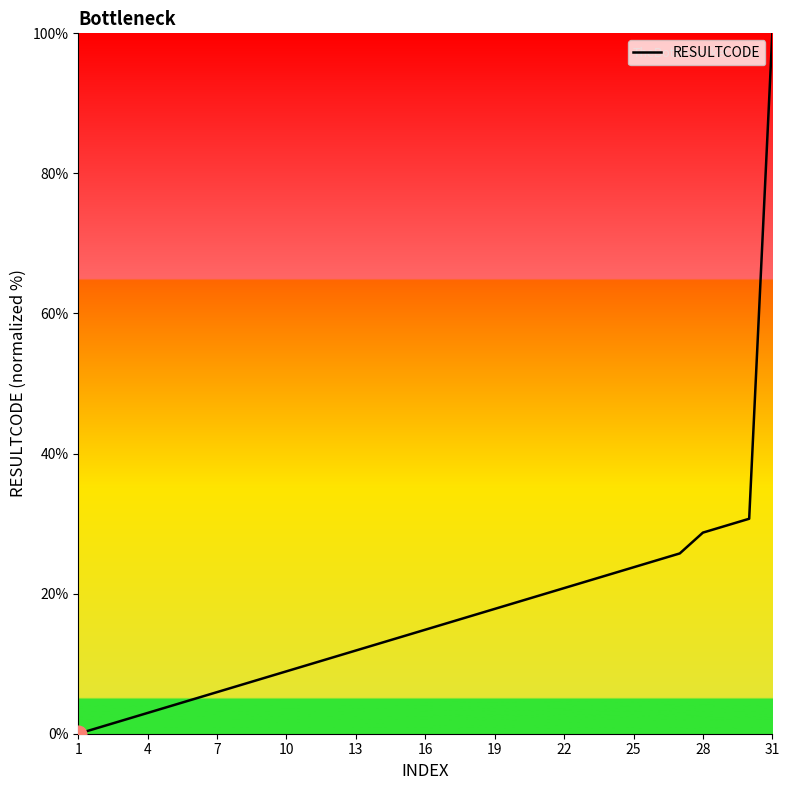

What is the difference between the maximum and minimum values?

100.0